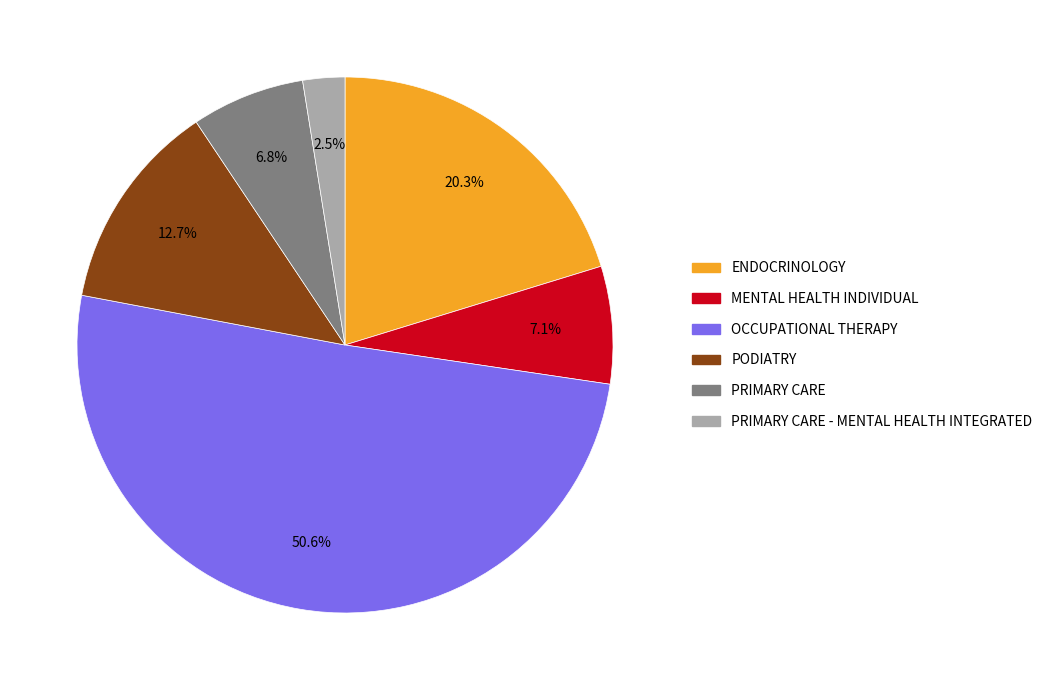

How many segments does this pie chart have?

6